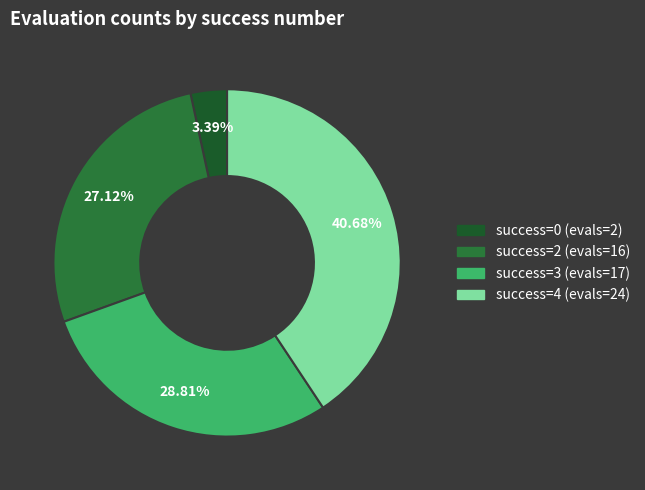

How many slices are in this pie chart?

4